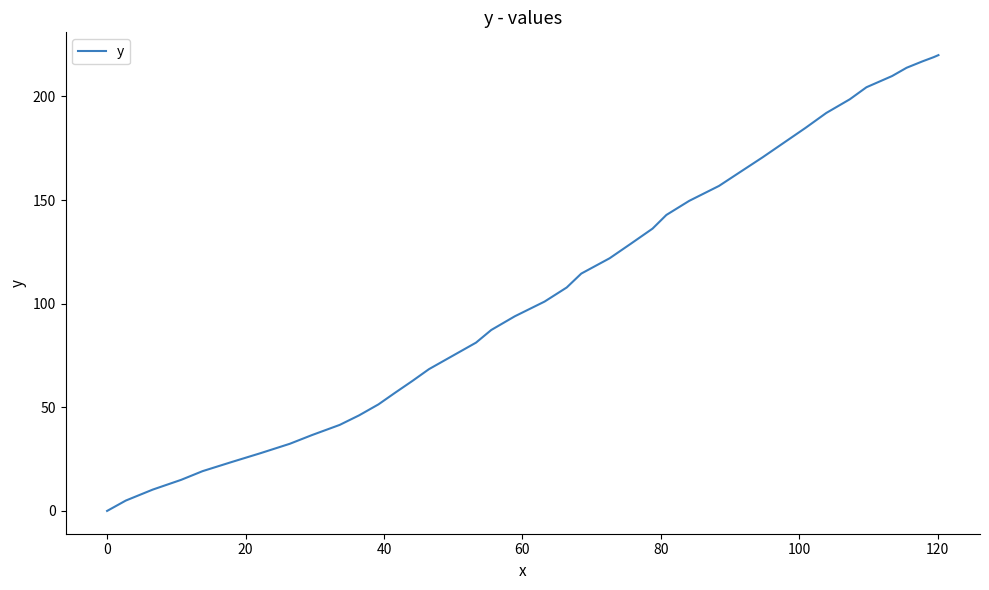

How many series are shown in this chart?

1